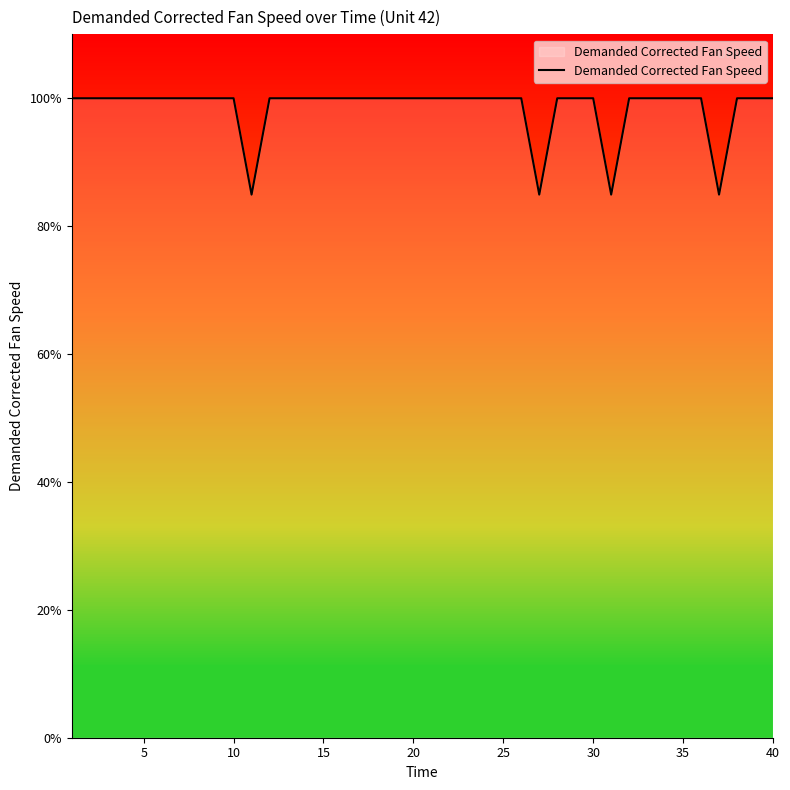

What is the difference between the maximum and minimum values?

15.1